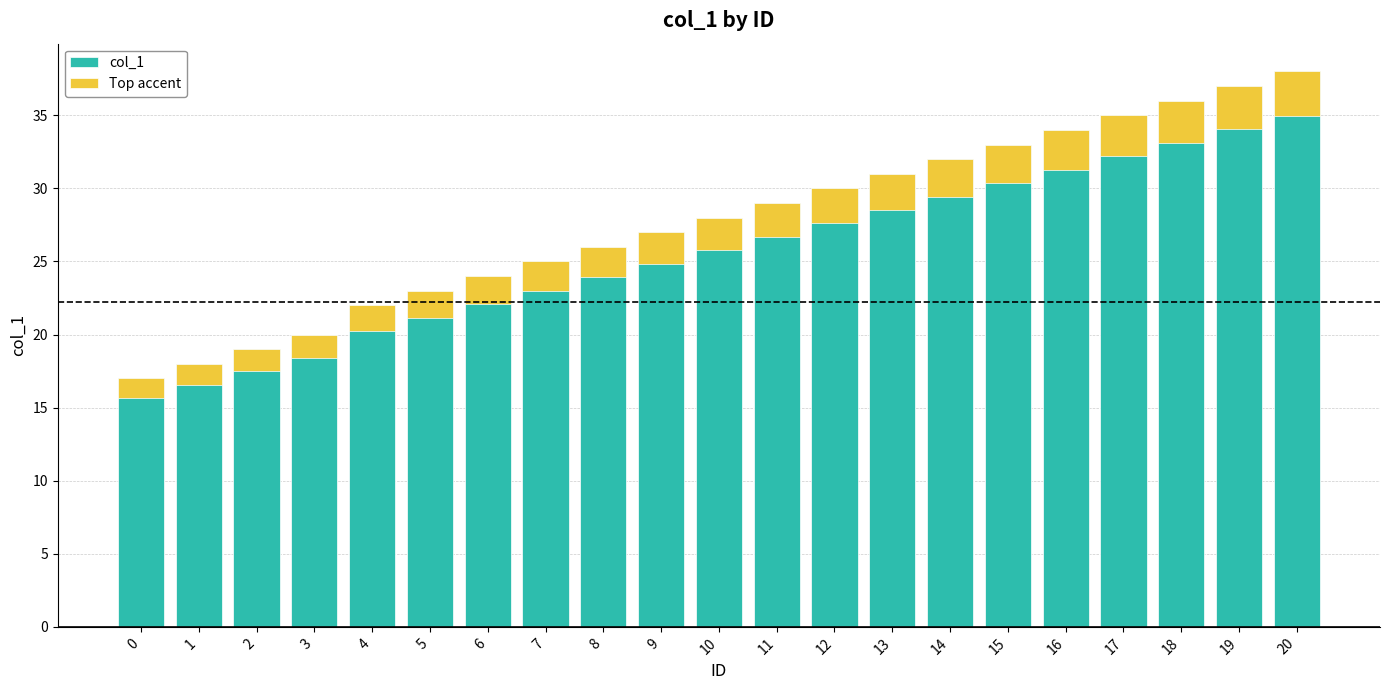

Where is Top accent nearest to the value 2?

7